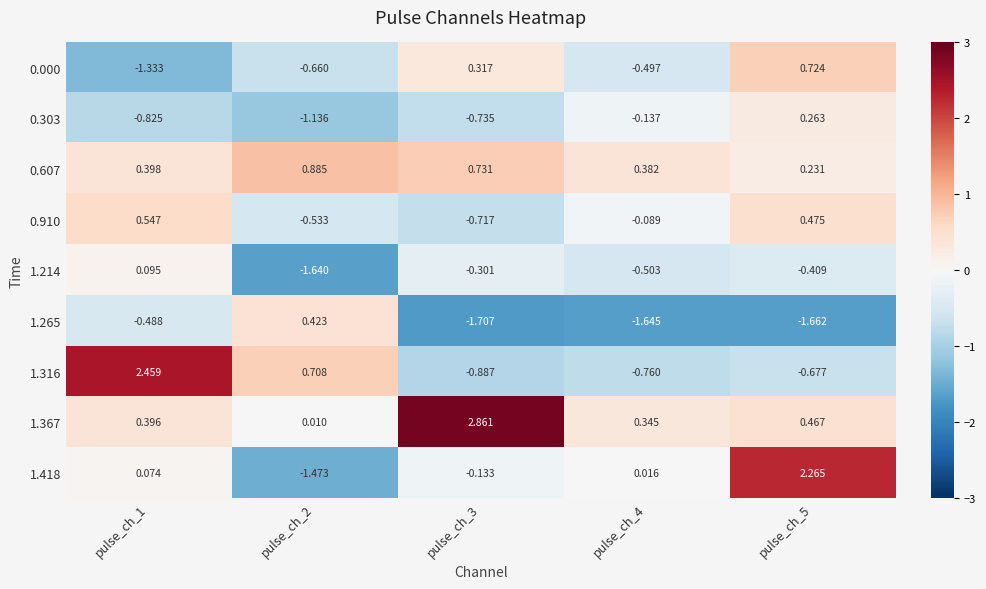

Count the number of data series in this chart.

9